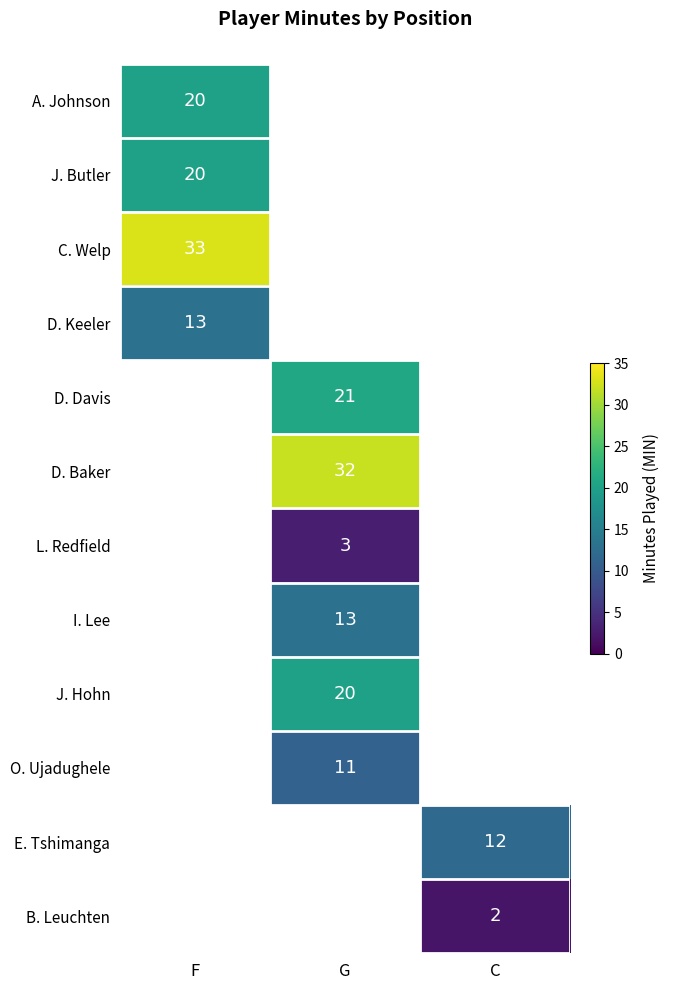

Is it true that D. Baker equals 14.5 at G?

False